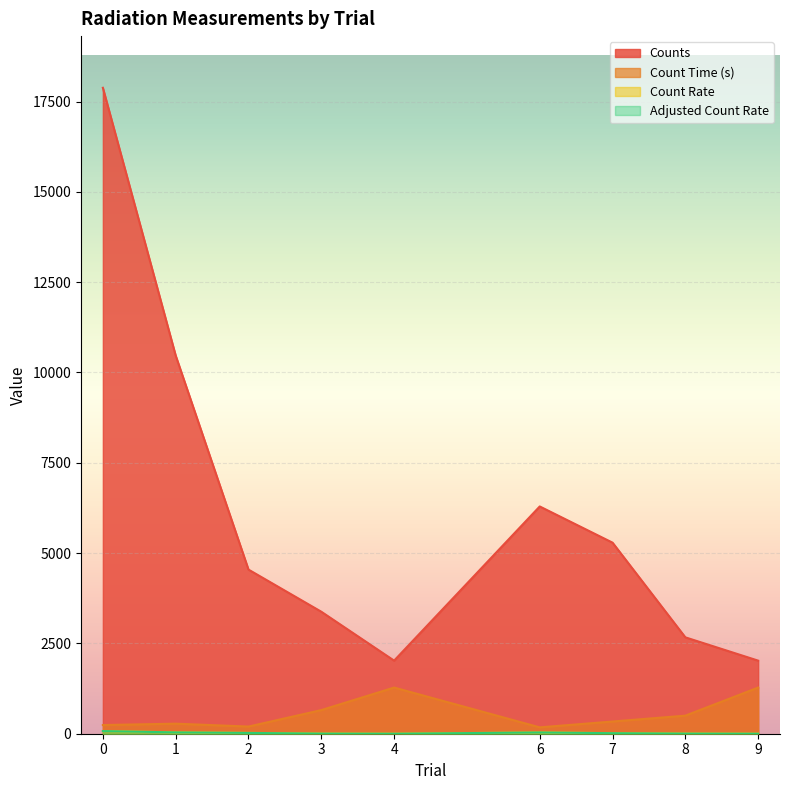

What is the maximum value shown in the chart?

17880.0